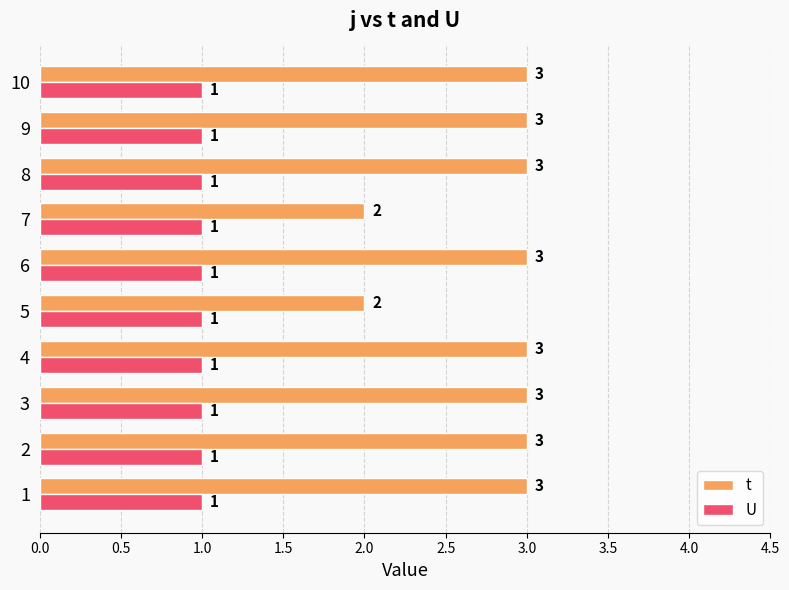

Which series has the largest range (max minus min)?

t